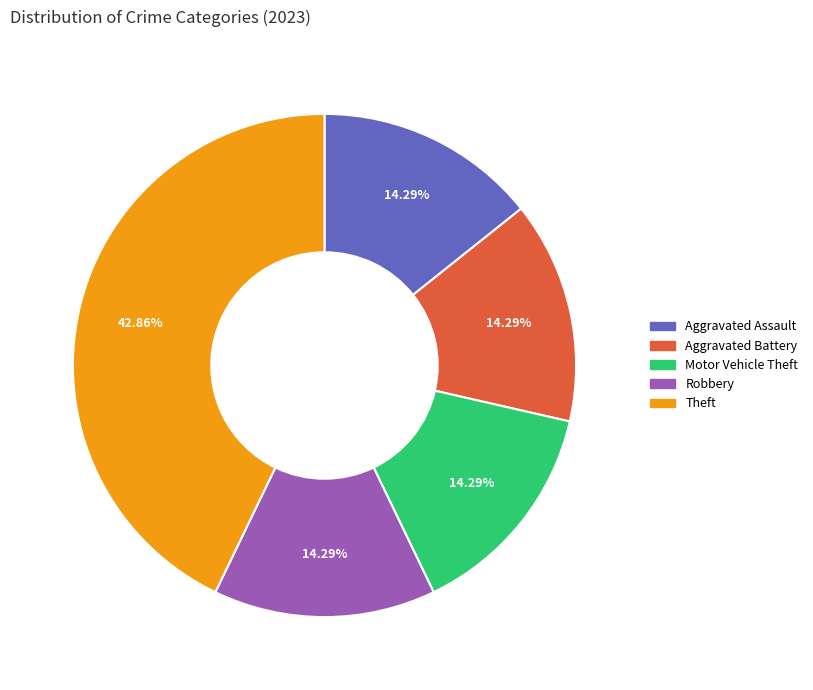

Count the number of slices in the pie.

5